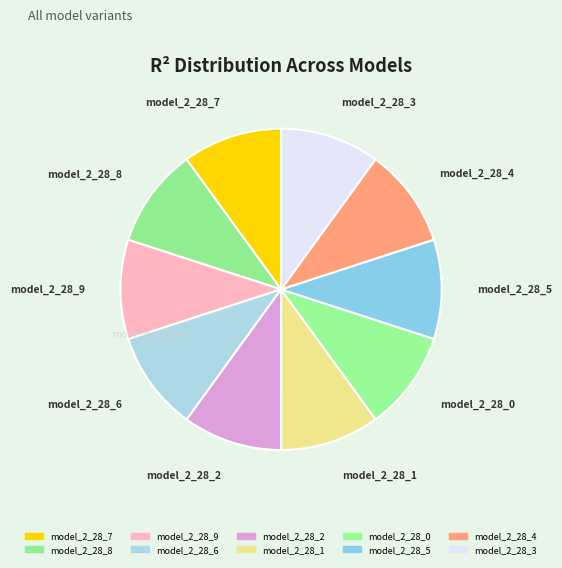

The model_2_28_0 slice represents 10% of the pie. True or false?

True